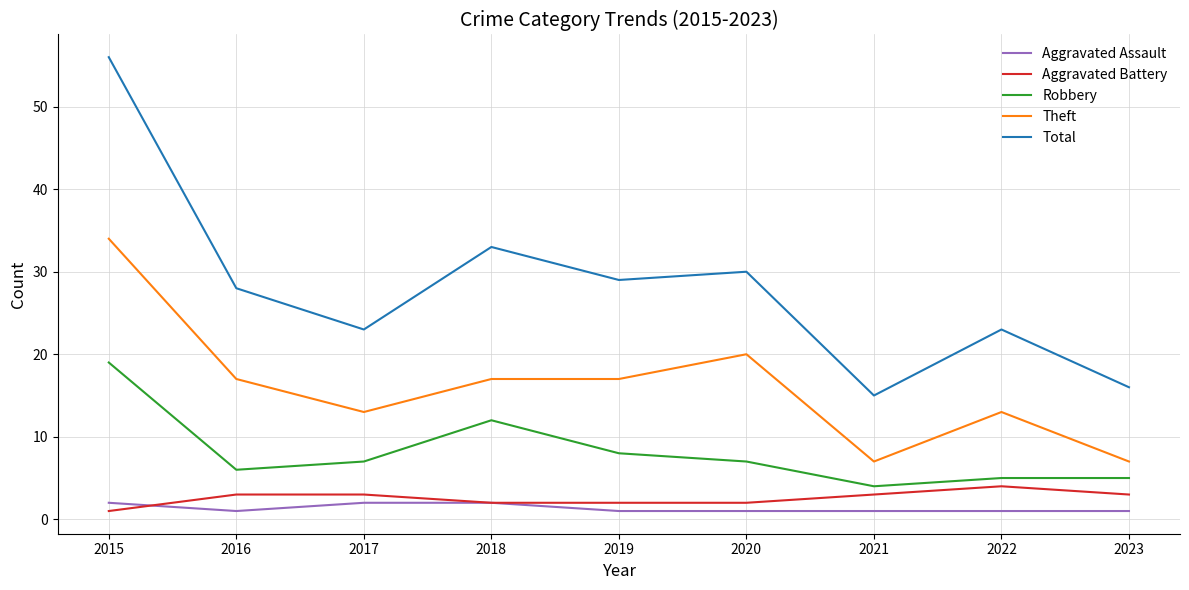

List the series in order of their peak value, highest first.

Total, Theft, Robbery, Aggravated Battery, Aggravated Assault